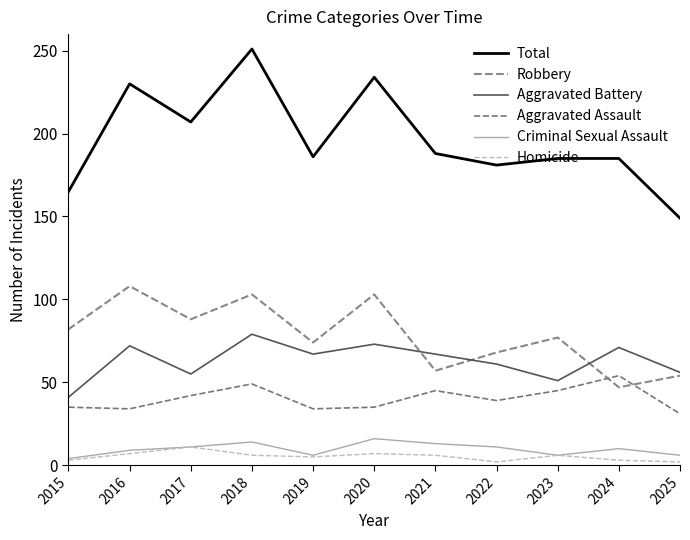

Which series has the widest spread of values?

Total